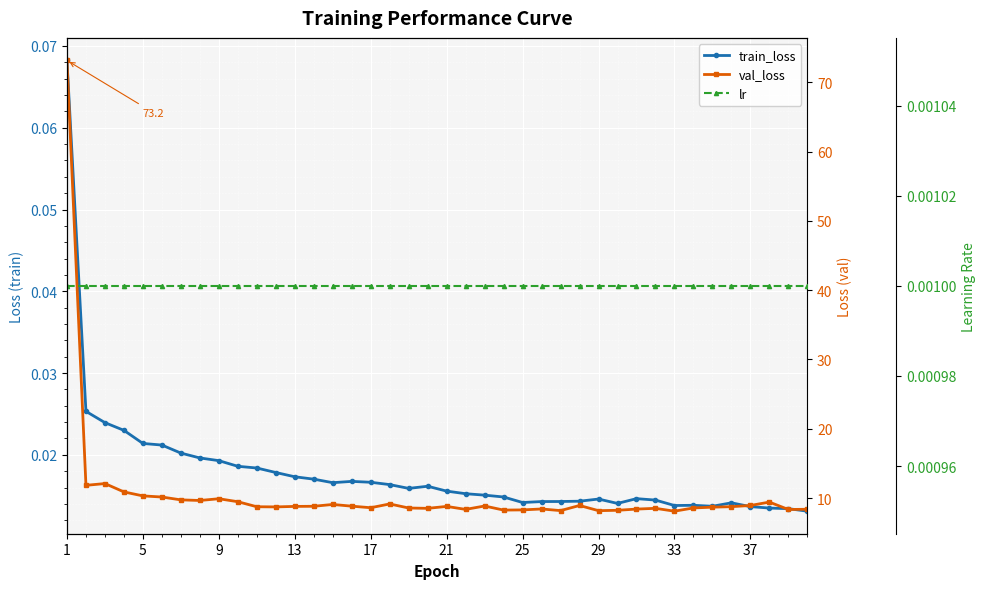

At which category is the sum across all series the highest?

1